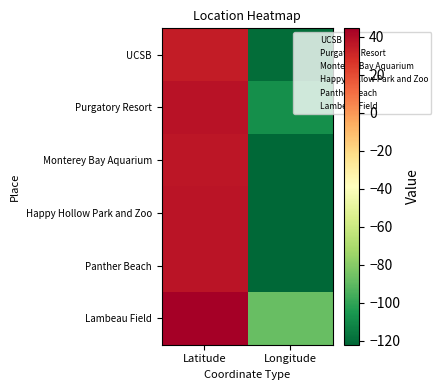

What is the minimum value shown in the chart?

-122.0